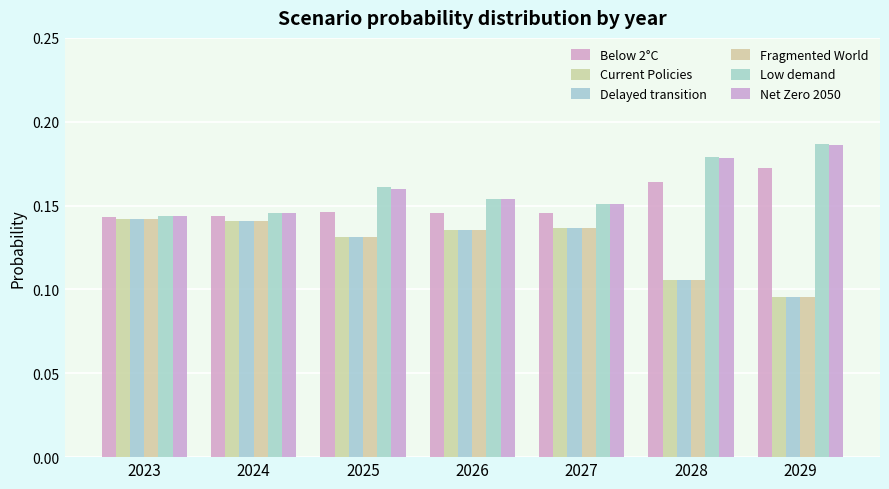

How many bars are there in each group?

6